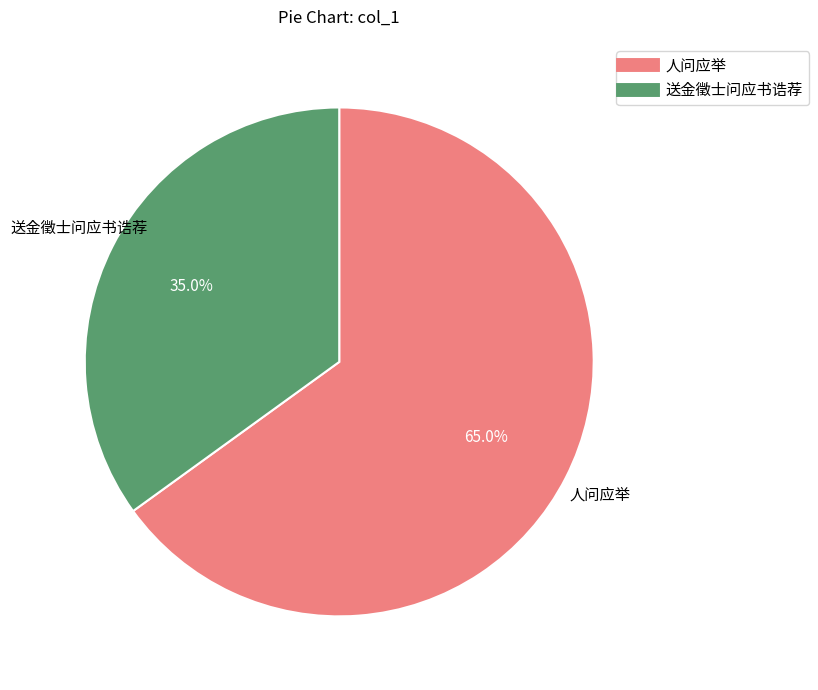

How many slices are in this pie chart?

2